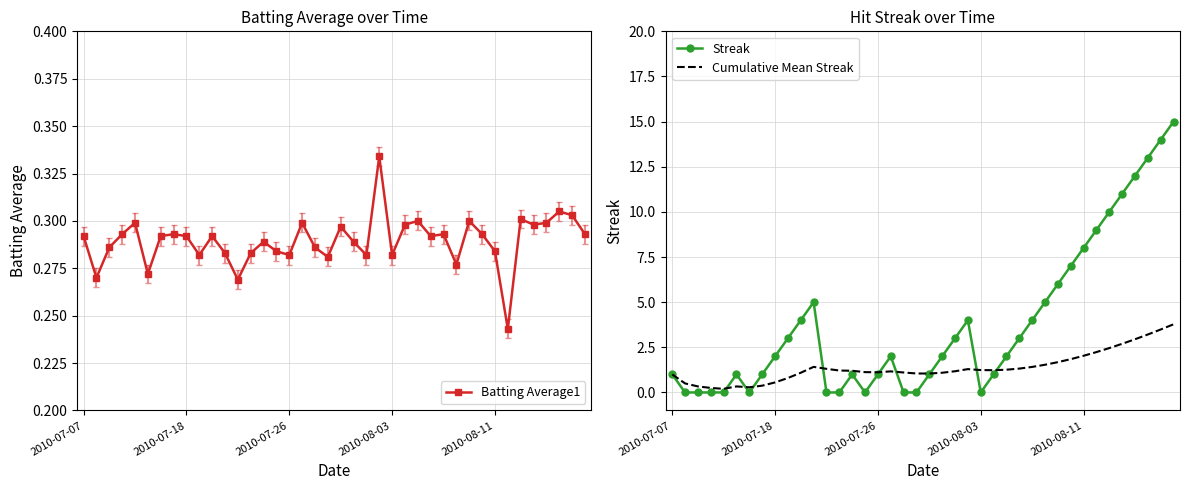

How many intersections are there between Streak and Batting Average1?

12